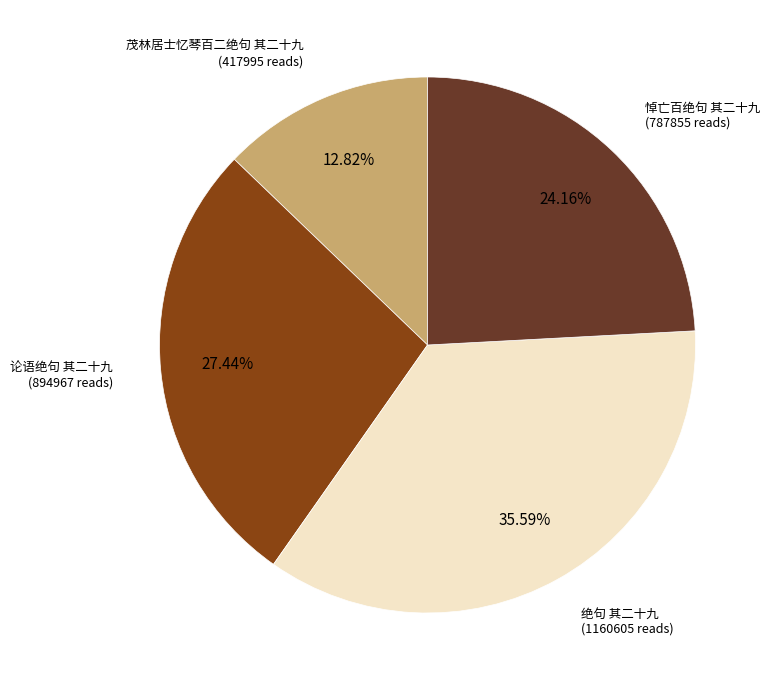

Does any single category account for the majority?

No